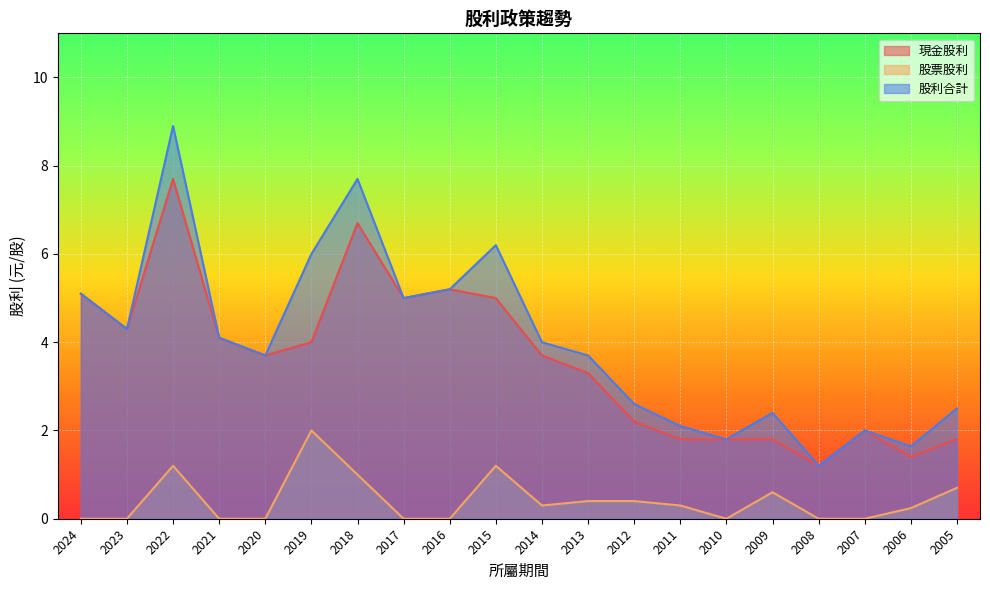

Which series has the widest spread of values?

股利合計